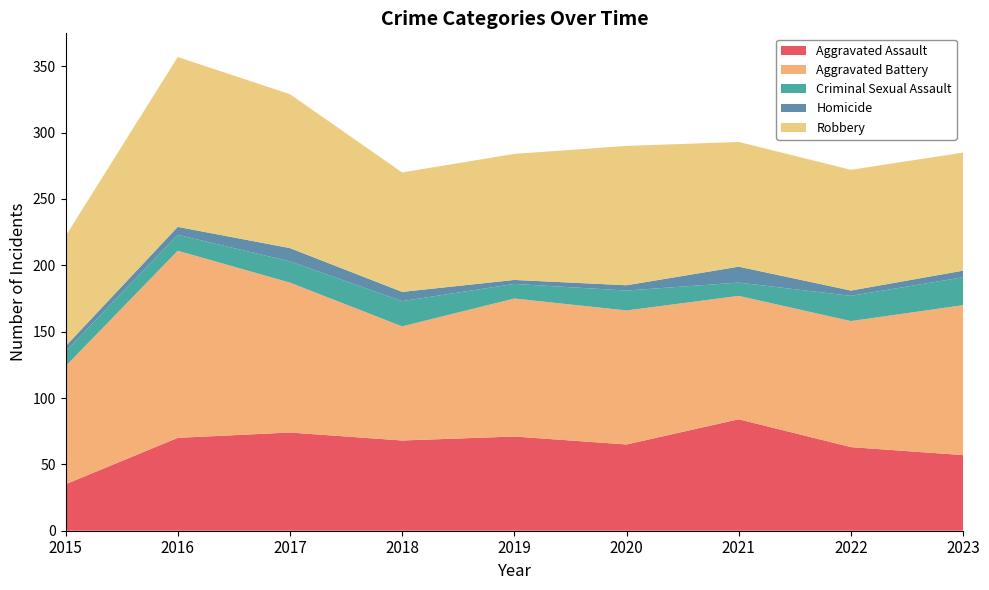

Reading left to right, extract all data points from this chart.

Aggravated Assault: 35	70	74	68	71	65	84	63	57
Aggravated Battery: 89	141	113	86	104	101	93	95	113
Criminal Sexual Assault: 11	12	16	19	11	15	10	19	21
Homicide: 4	6	10	7	3	4	12	4	5
Robbery: 83	128	116	90	95	105	94	91	89